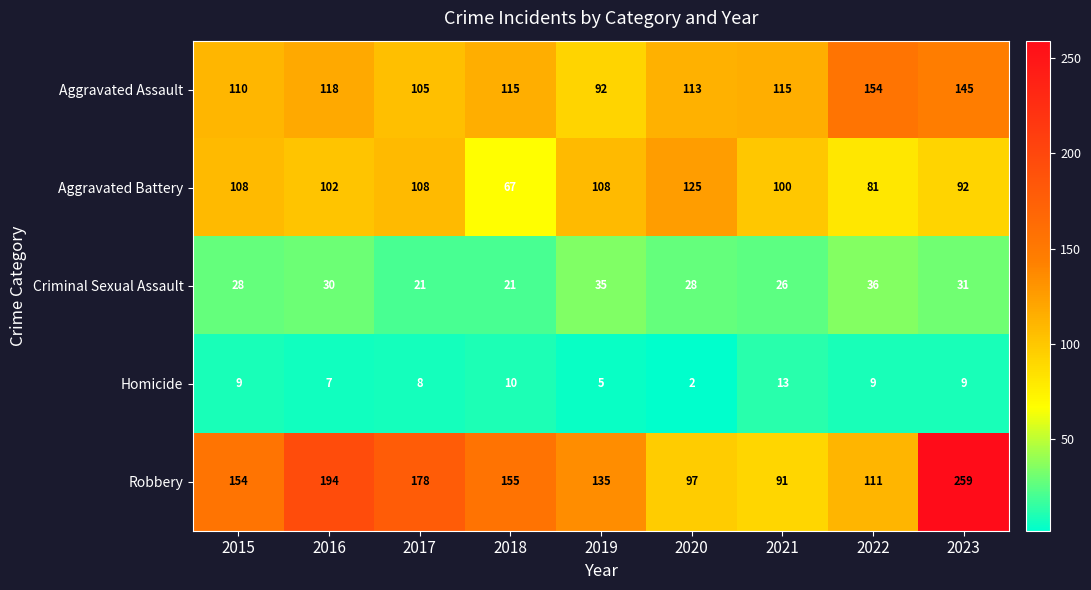

What is the sum of all Aggravated Battery values?

891